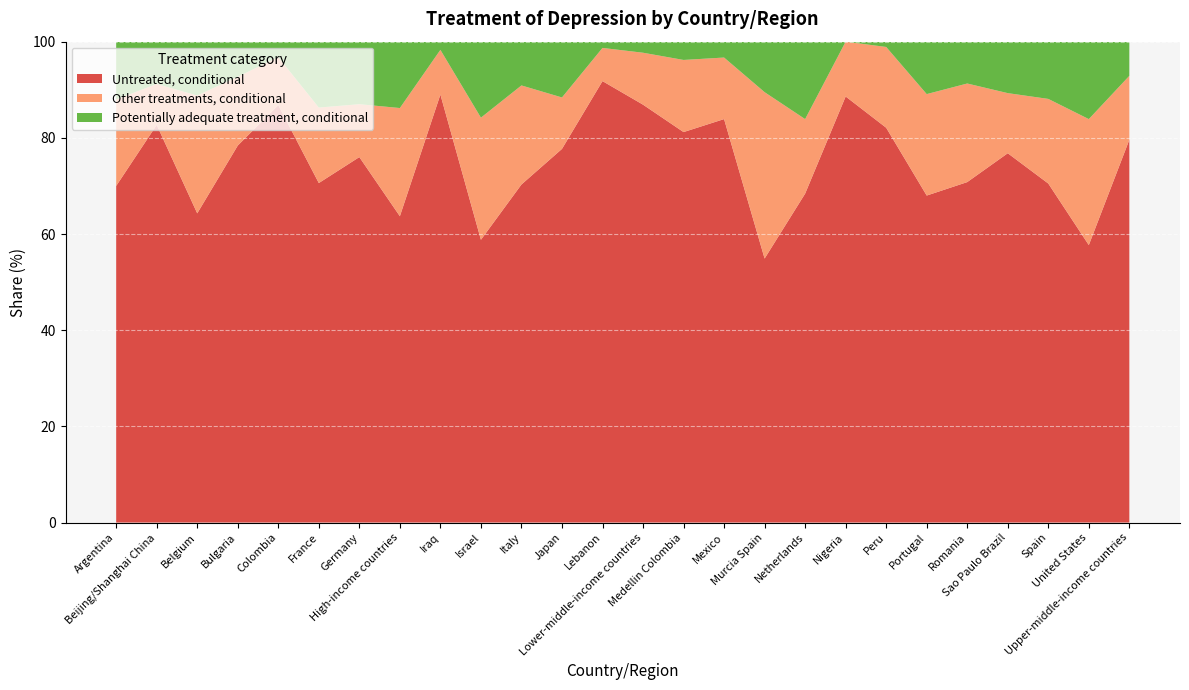

Reading left to right, extract all data points from this chart.

Potentially adequate treatment, conditional: Argentina=12.0	Beijing/Shanghai China=8.8	Belgium=11.2	Bulgaria=7.3	Colombia=3.2	France=13.7	Germany=13.0	High-income countries=13.8	Iraq=1.7	Israel=15.8	Italy=9.1	Japan=11.6	Lebanon=1.3	Lower-middle-income countries=2.3	Medellin Colombia=3.8	Mexico=3.3	Murcia Spain=10.5	Netherlands=16.1	Nigeria=0.0	Peru=1.1	Portugal=10.9	Romania=8.7	Sao Paulo Brazil=10.7	Spain=11.9	United States=16.1	Upper-middle-income countries=7.1
Other treatments, conditional: Argentina=18.0	Beijing/Shanghai China=8.5	Belgium=24.5	Bulgaria=14.3	Colombia=10.0	France=15.7	Germany=11.0	High-income countries=22.5	Iraq=9.3	Israel=25.4	Italy=20.6	Japan=10.7	Lebanon=6.9	Lower-middle-income countries=10.8	Medellin Colombia=15.0	Mexico=12.8	Murcia Spain=34.6	Netherlands=15.5	Nigeria=11.4	Peru=16.8	Portugal=21.1	Romania=20.5	Sao Paulo Brazil=12.5	Spain=17.6	United States=26.2	Upper-middle-income countries=13.3
Untreated, conditional: Argentina=70.0	Beijing/Shanghai China=82.7	Belgium=64.3	Bulgaria=78.4	Colombia=86.8	France=70.6	Germany=76.0	High-income countries=63.7	Iraq=89.0	Israel=58.8	Italy=70.3	Japan=77.7	Lebanon=91.8	Lower-middle-income countries=86.9	Medellin Colombia=81.2	Mexico=83.9	Murcia Spain=54.9	Netherlands=68.4	Nigeria=88.6	Peru=82.1	Portugal=68.0	Romania=70.8	Sao Paulo Brazil=76.8	Spain=70.5	United States=57.7	Upper-middle-income countries=79.6